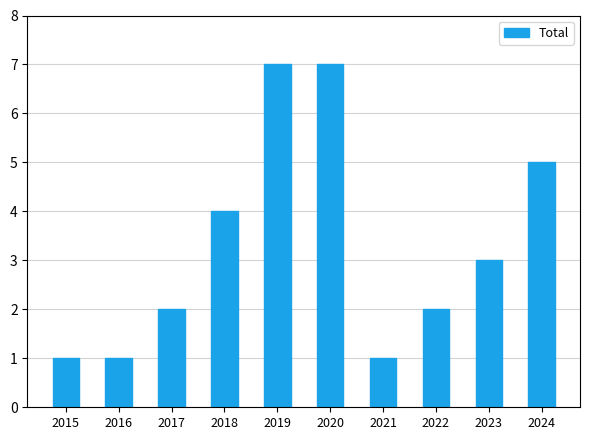

Reading left to right, extract all data points from this chart.

1	1	2	4	7	7	1	2	3	5